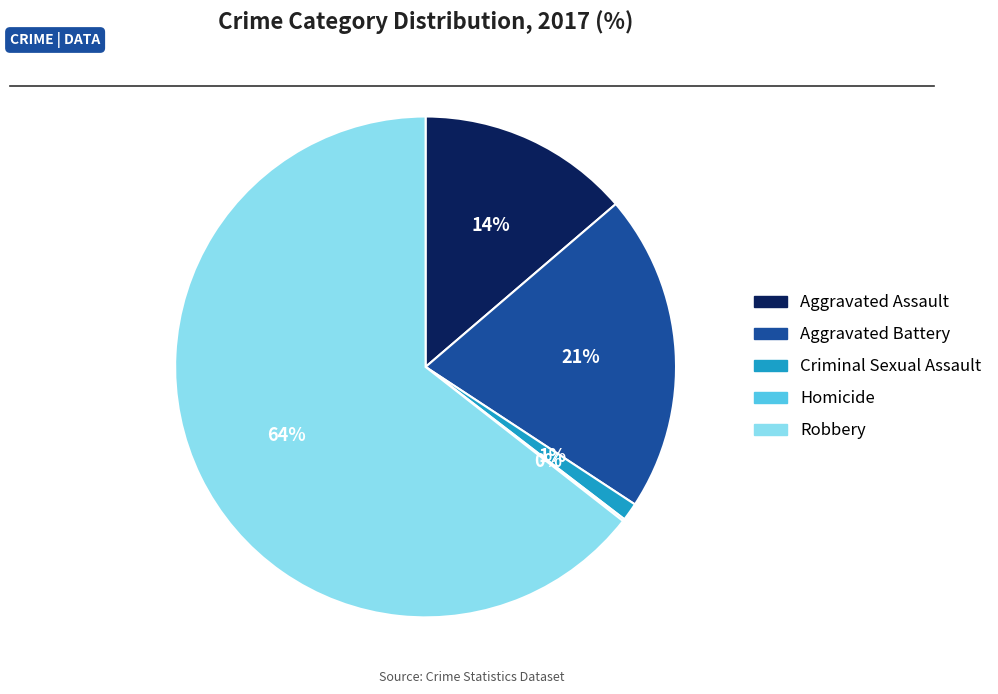

To the nearest percent, what is the average slice percentage?

20%